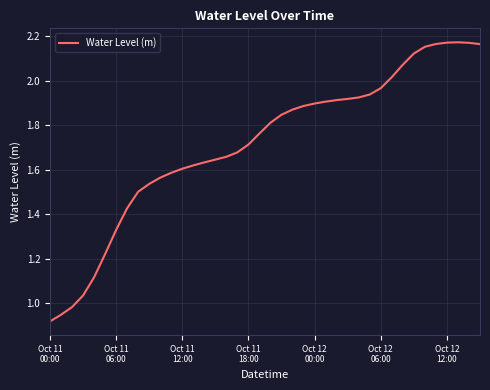

Which category has the lowest value across all series?

Oct 11
00:00